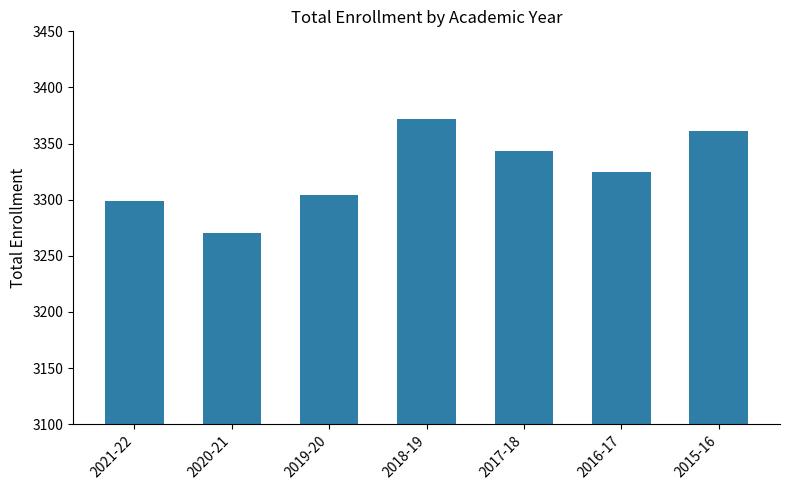

What is the sum of the values at 2018-19 and 2021-22?

6671